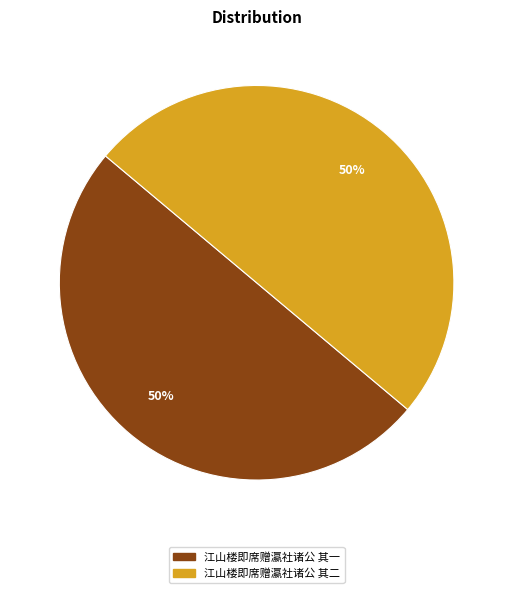

Do 江山楼即席赠瀛社诸公 其二 and 江山楼即席赠瀛社诸公 其一 together represent more than half of the pie?

Yes